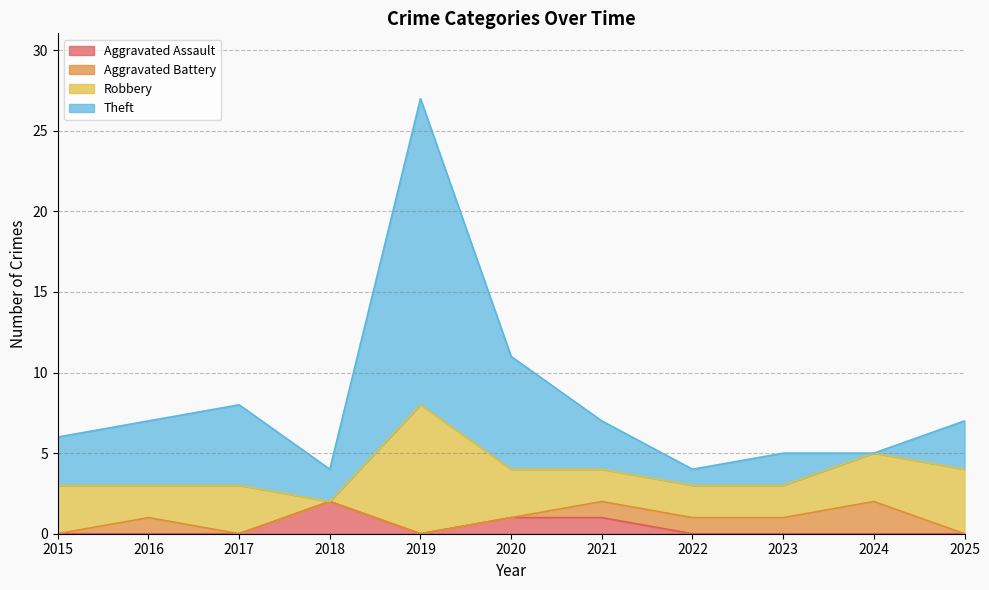

At which category is the sum across all series the highest?

2019